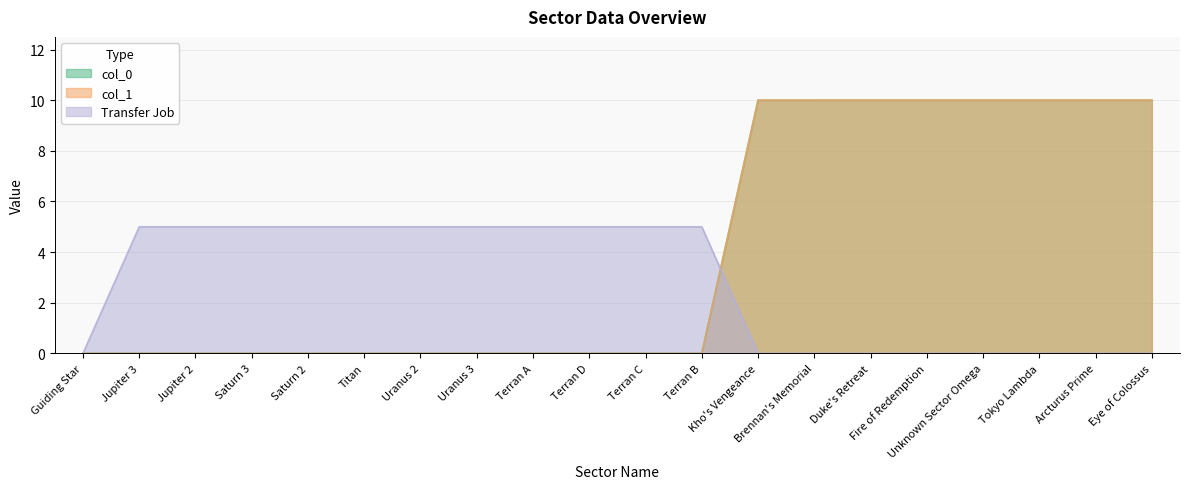

True or false: col_1 and col_0 cross at least once.

False